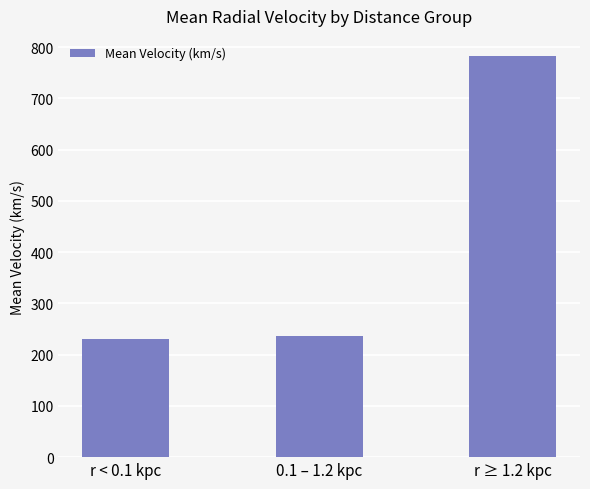

What is the difference between the maximum and minimum values?

553